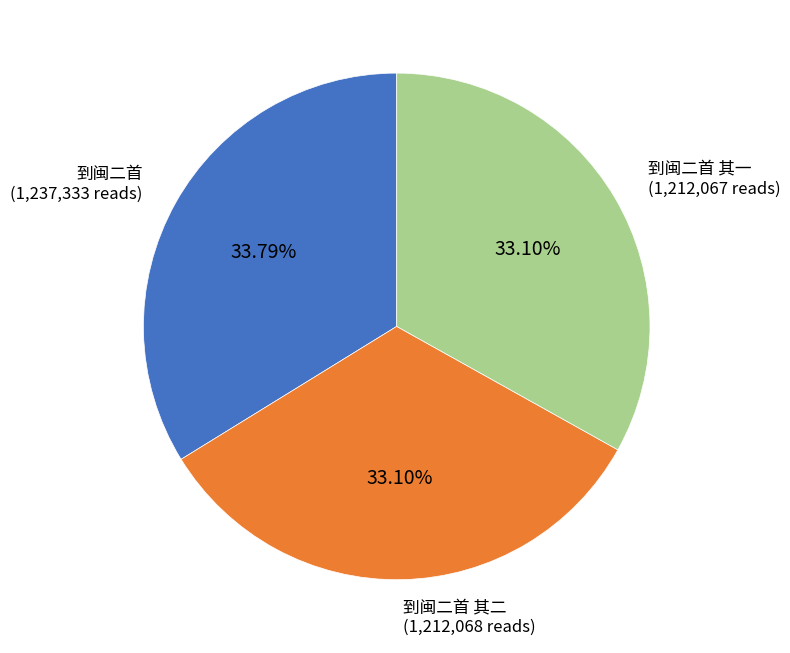

Which has a higher value, 到闽二首 其一 or 到闽二首?

到闽二首